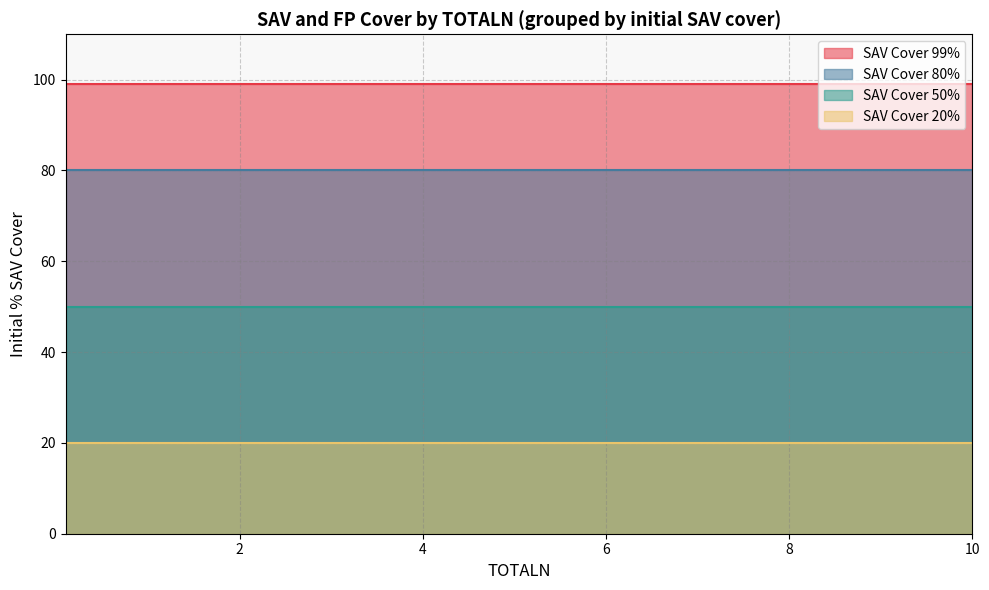

Which category has the highest value across all series?

0.1